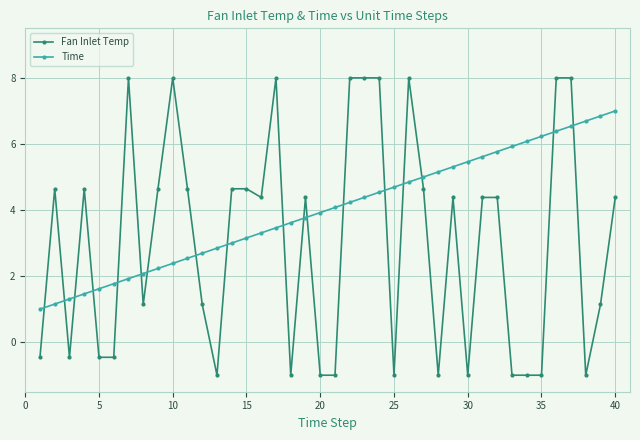

What is the highest value of the Fan Inlet Temp series?

8.0